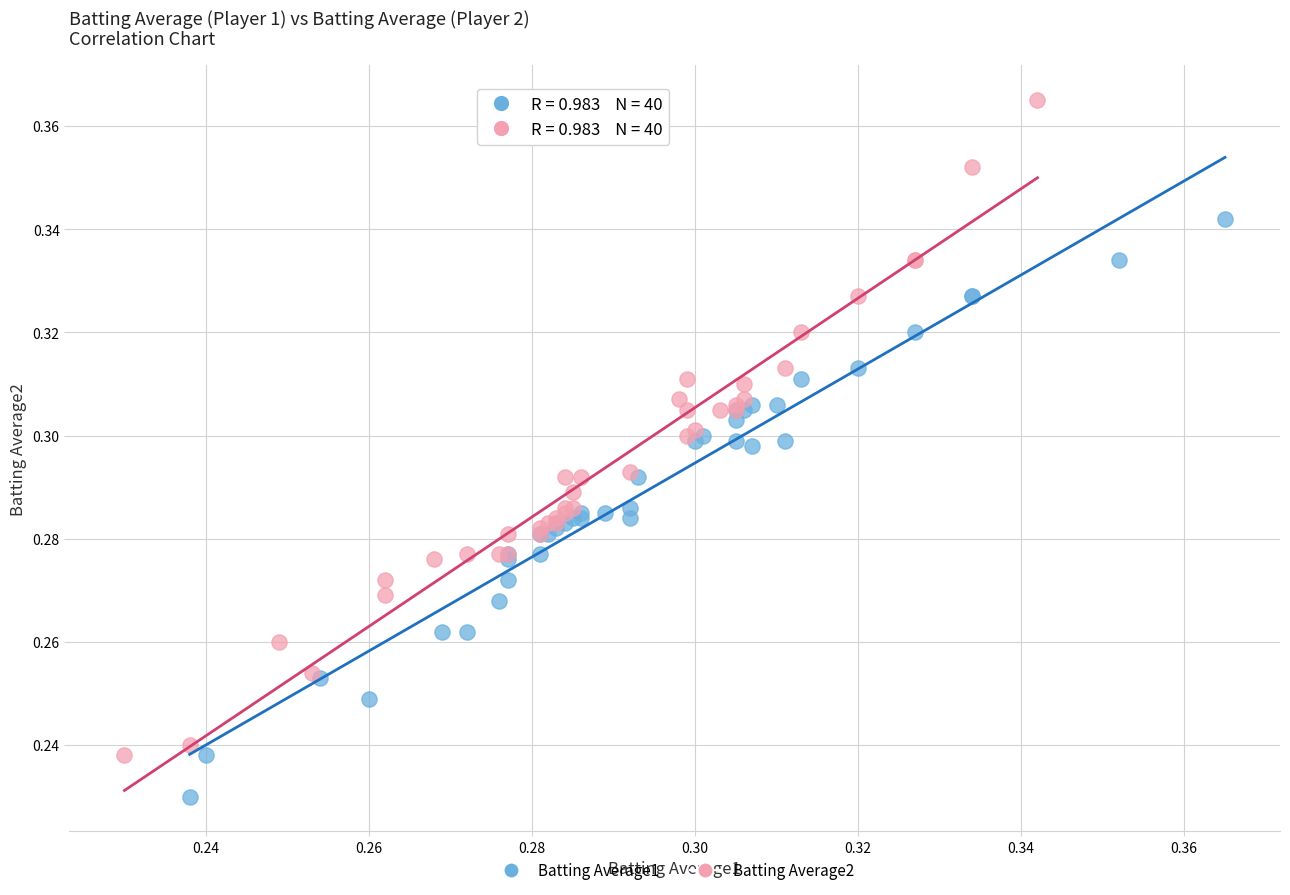

Which series has the widest spread of Y values?

Batting Average2